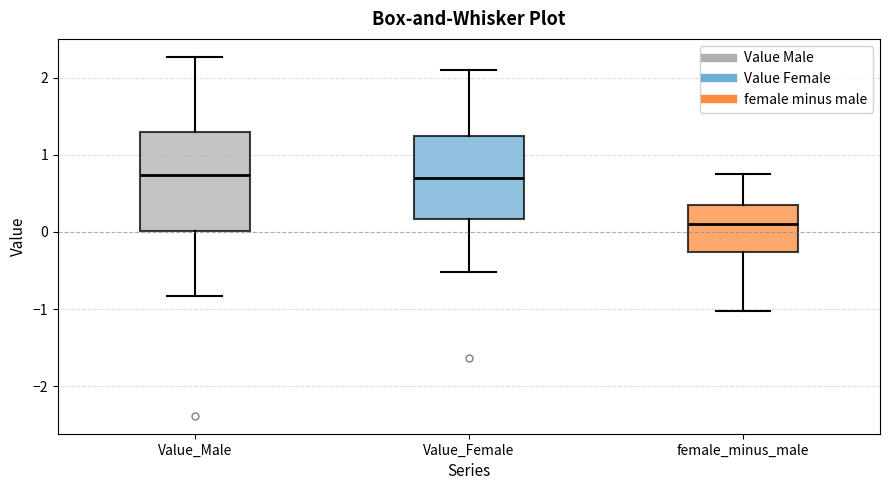

Comparing the boxes themselves (not the whiskers), which one is the tallest?

Value_Male